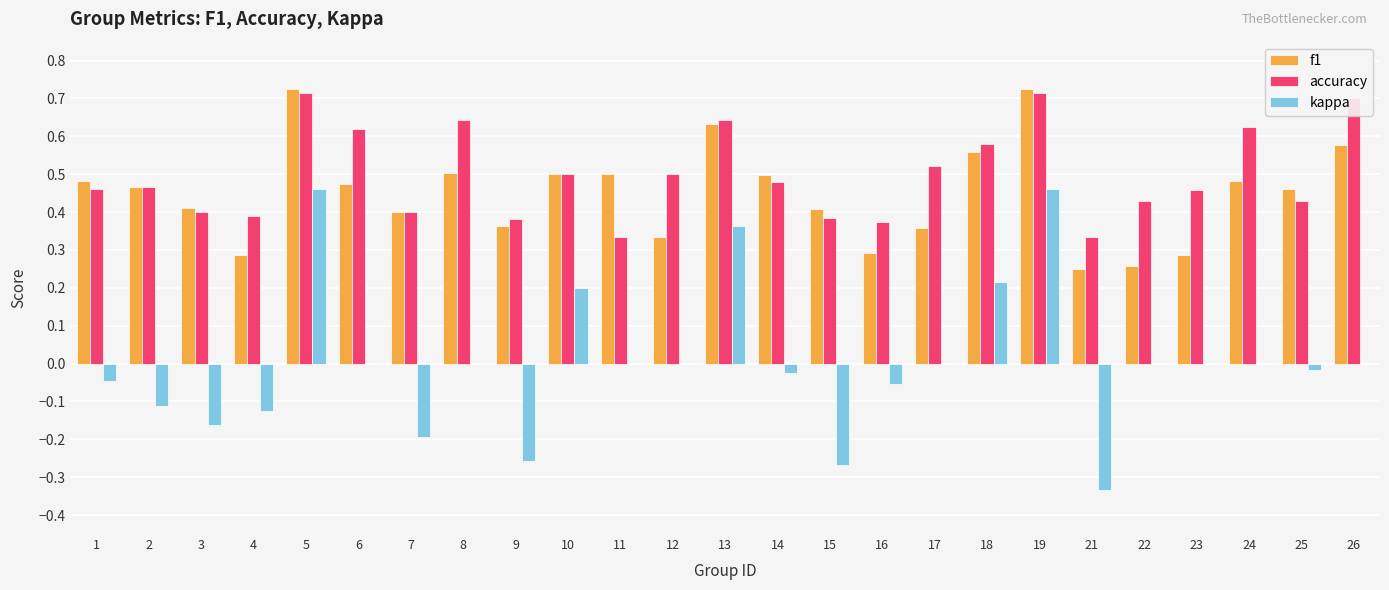

What is the sum of all f1 values?

11.2